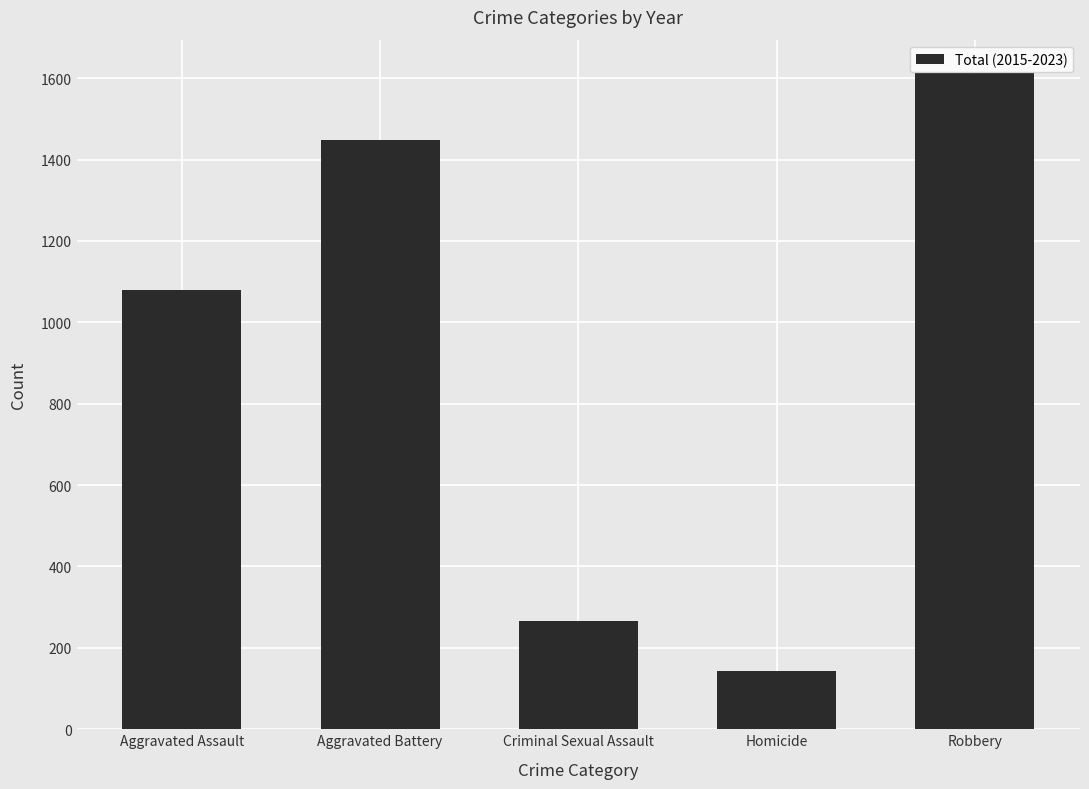

Reading left to right, what are all the values shown in this chart?

1080	1447	266	143	1614